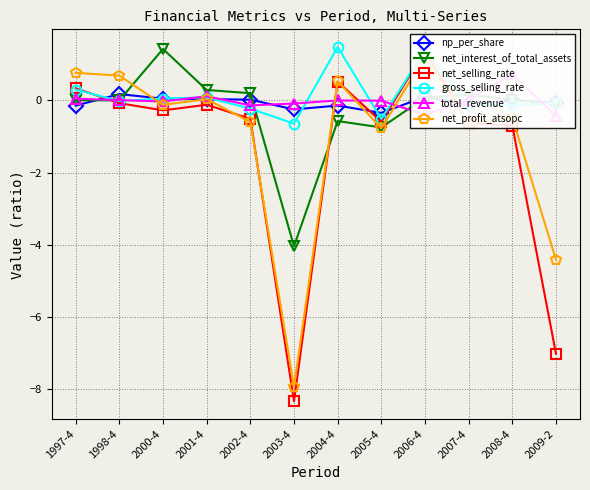

How many lines are shown in the chart?

6